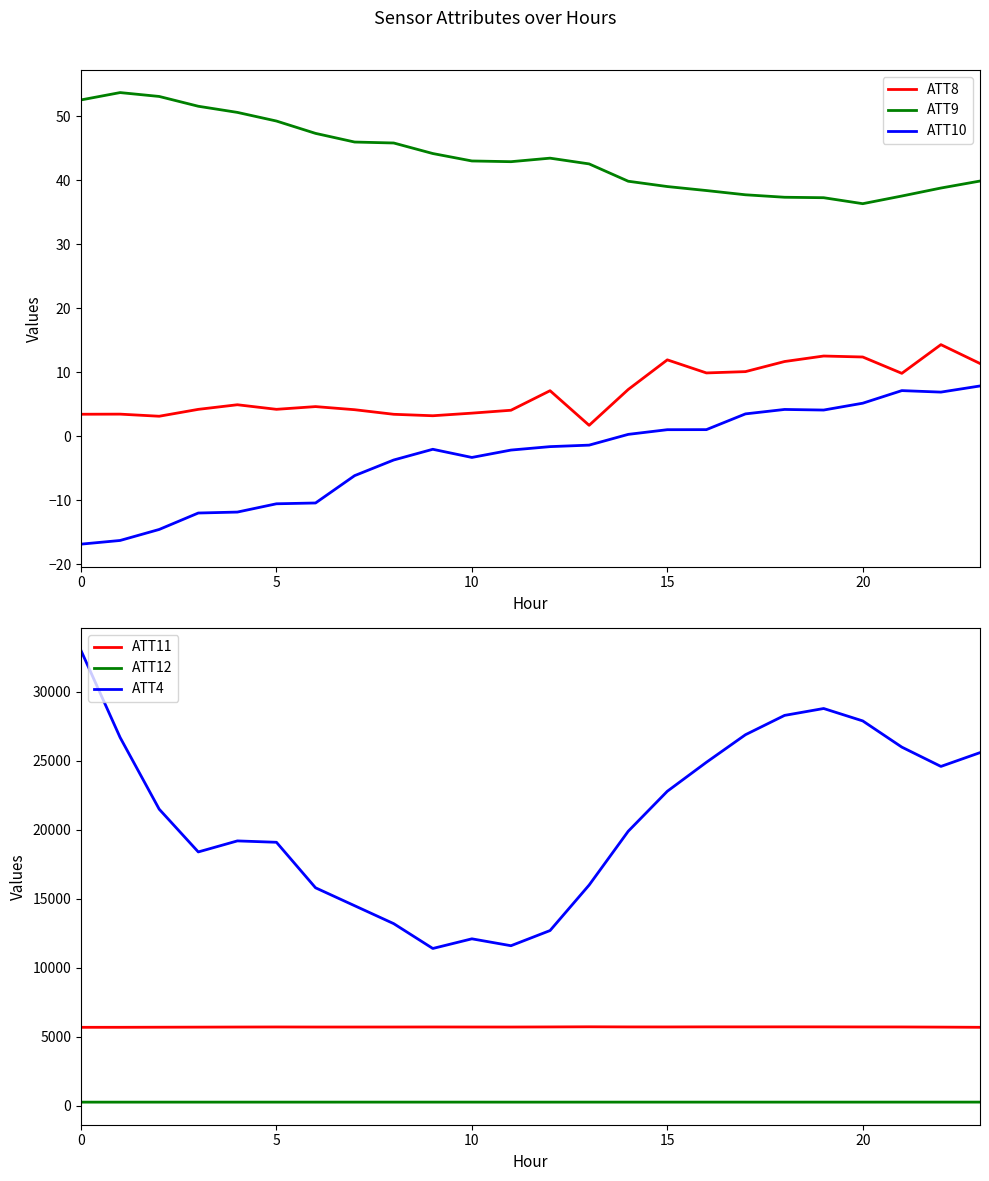

Between 6 and 11, which series saw the biggest shift?

ATT4